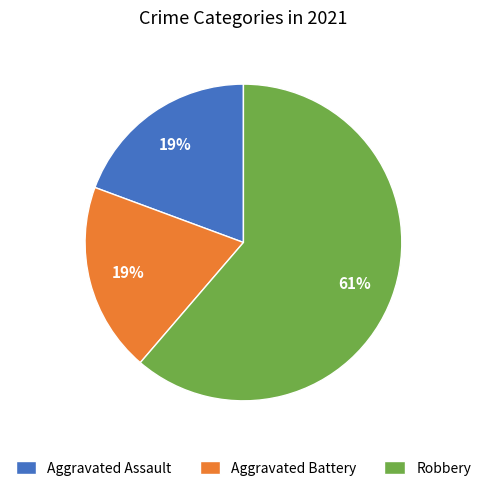

Is it true that Robbery is 76% of the pie?

False